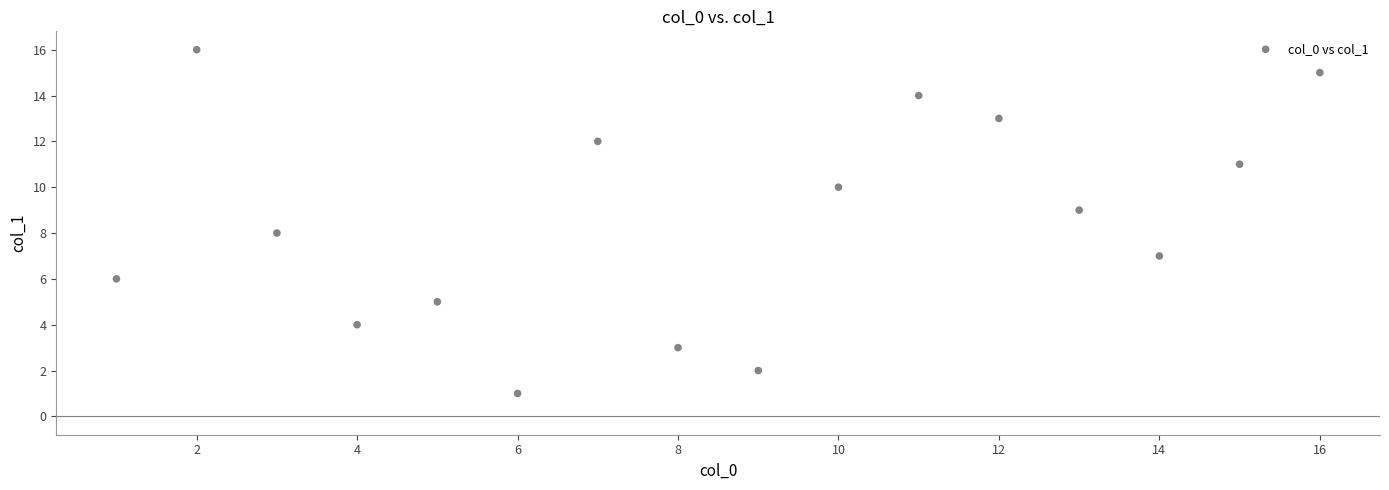

What is the range of X values (max minus min)?

15